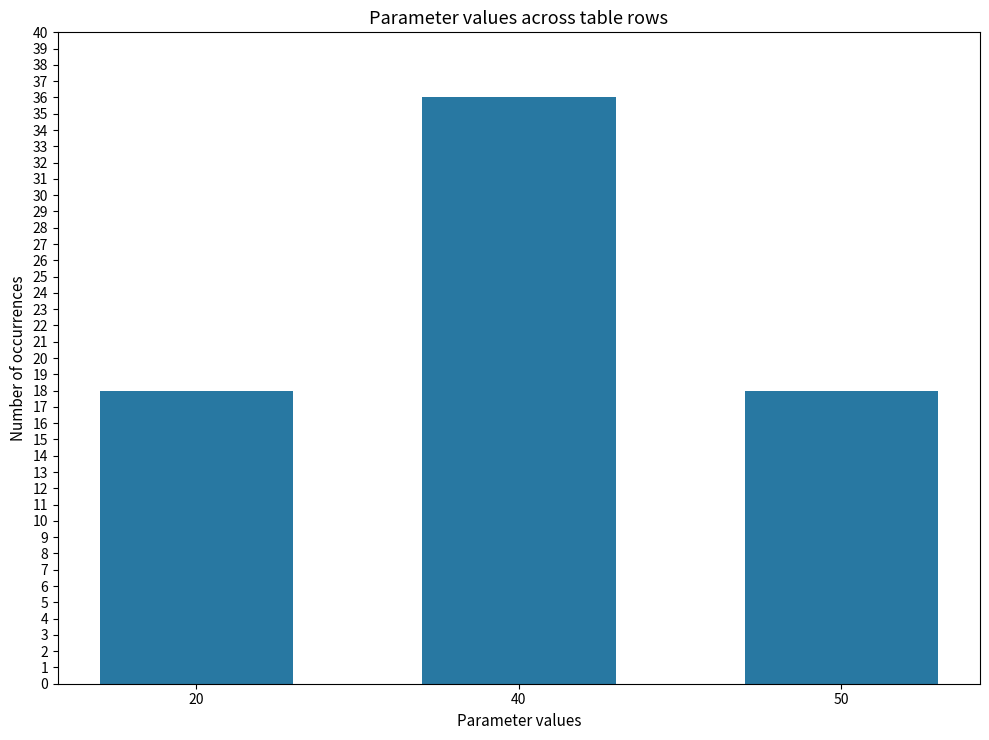

Read the value at 50, to the nearest 10.

20